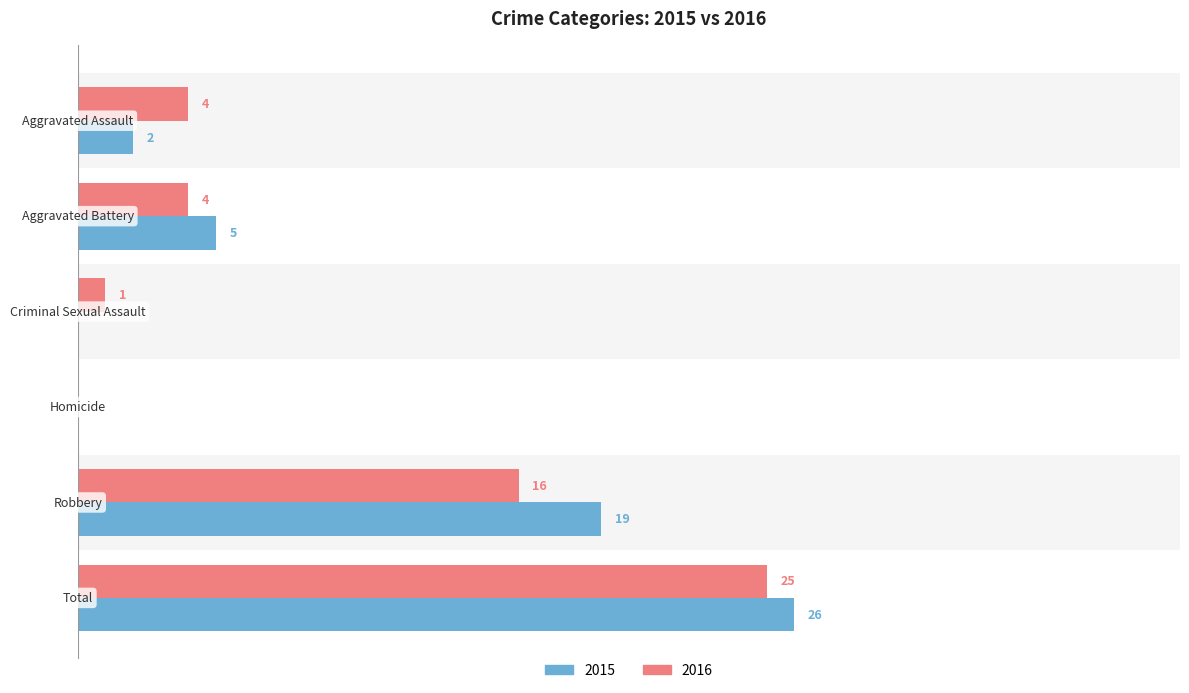

What are all the series names shown in the legend?

2015, 2016